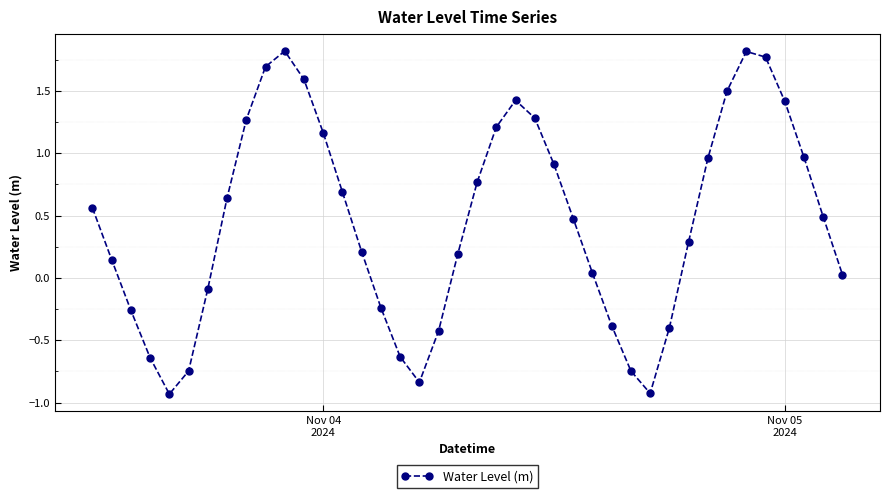

What is the value of the 20th point from the left?

0.2